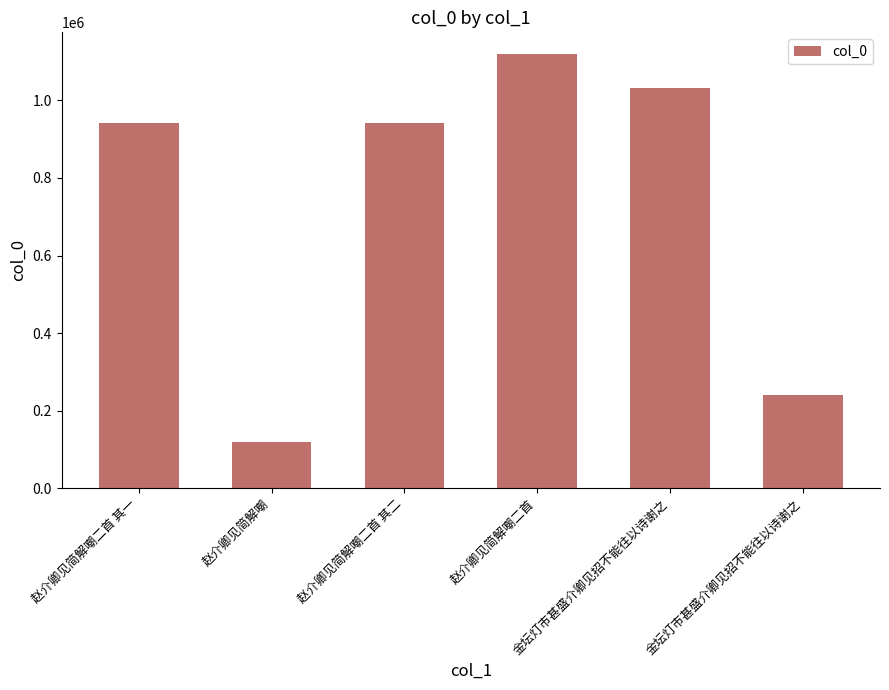

Reading right to left, list all the values displayed in this chart.

241465	1030788	1119530	942673	119792	942674